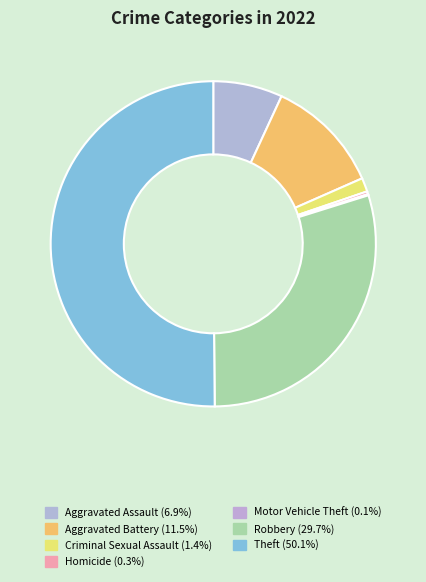

Count the number of slices in the pie.

7